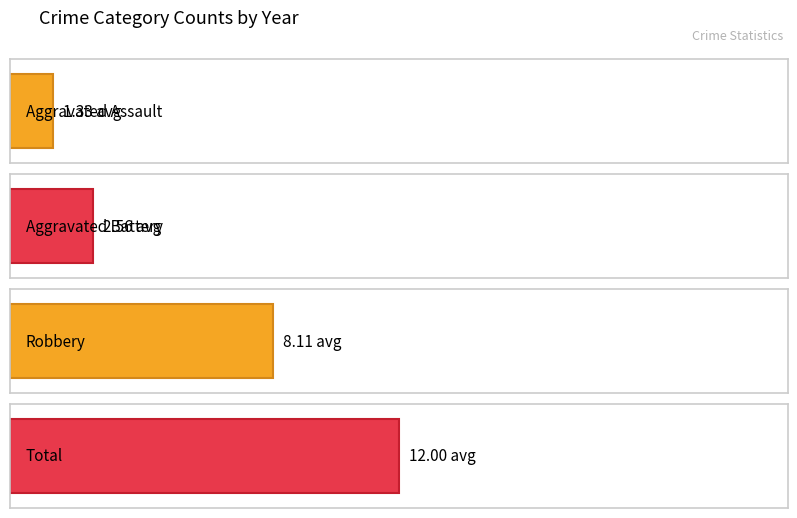

What is the highest value of the Aggravated Assault series?

2